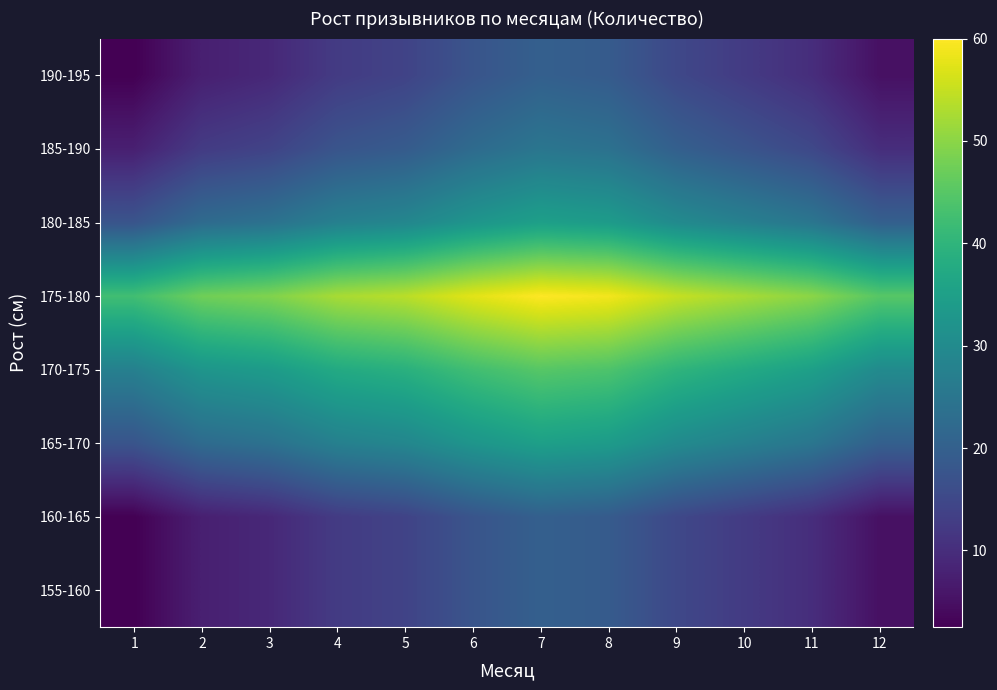

At how many categories does at least one series exceed 21?

12